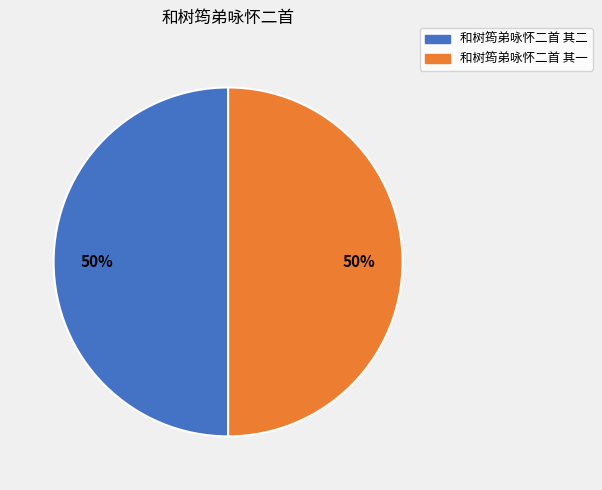

To the nearest percent, what is the average slice percentage?

50%